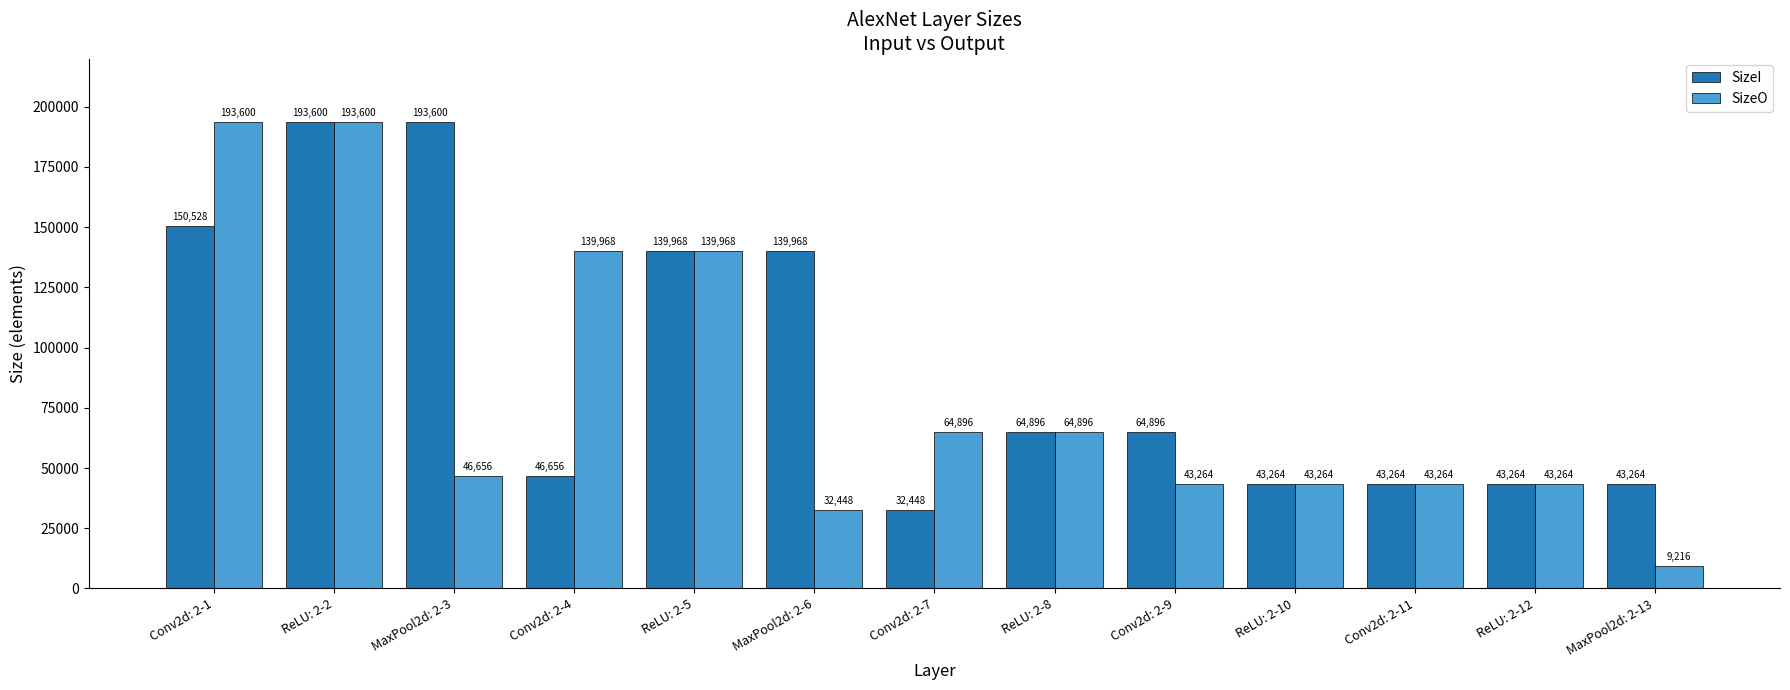

The value of SizeO at Conv2d: 2-11 is 8930. True or false?

False